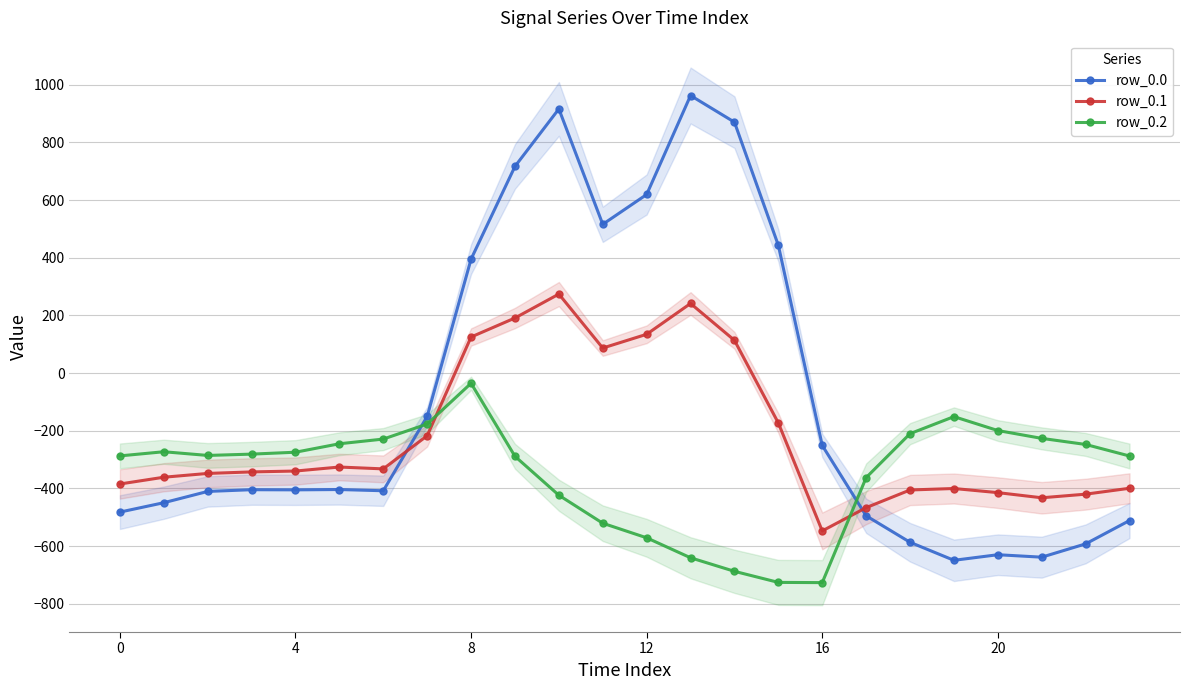

What is the maximum value for row_0.0?

962.7